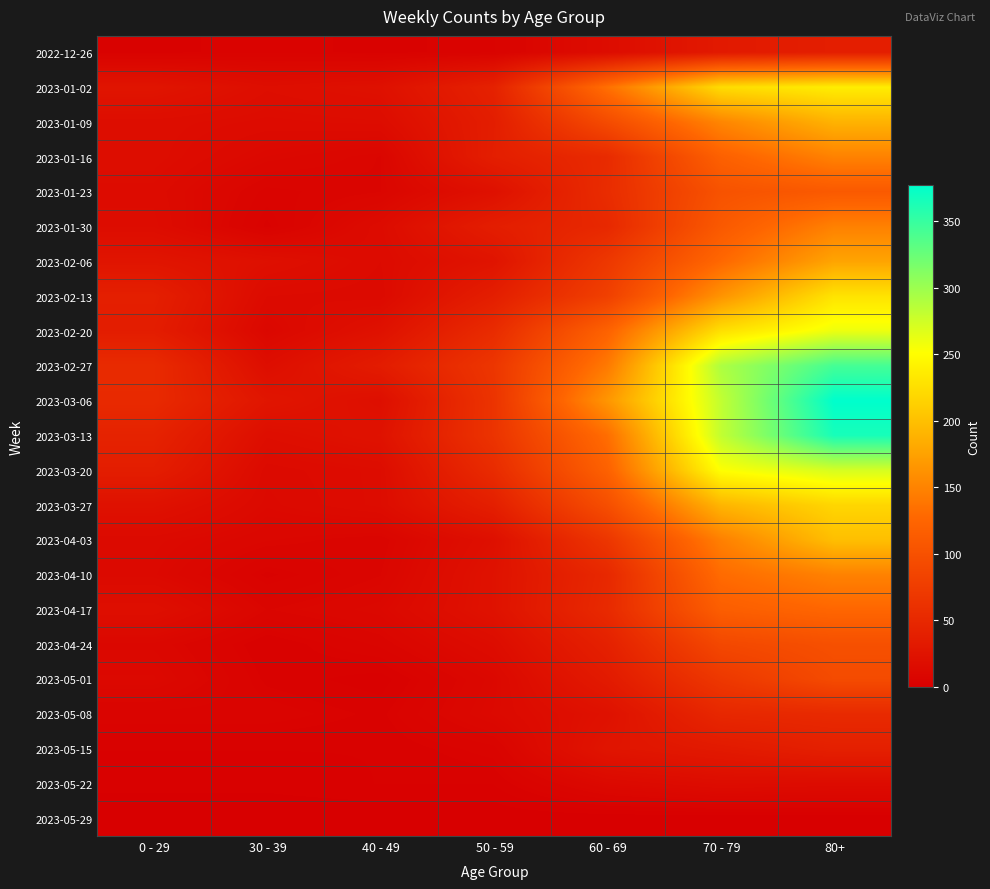

Rank the series by their maximum value, from lowest to highest.

2023-05-29, 2023-05-22, 2022-12-26, 2023-05-15, 2023-05-08, 2023-05-01, 2023-04-24, 2023-01-23, 2023-04-17, 2023-01-30, 2023-01-16, 2023-04-10, 2023-02-06, 2023-01-09, 2023-04-03, 2023-03-27, 2023-02-13, 2023-01-02, 2023-02-20, 2023-03-20, 2023-02-27, 2023-03-13, 2023-03-06